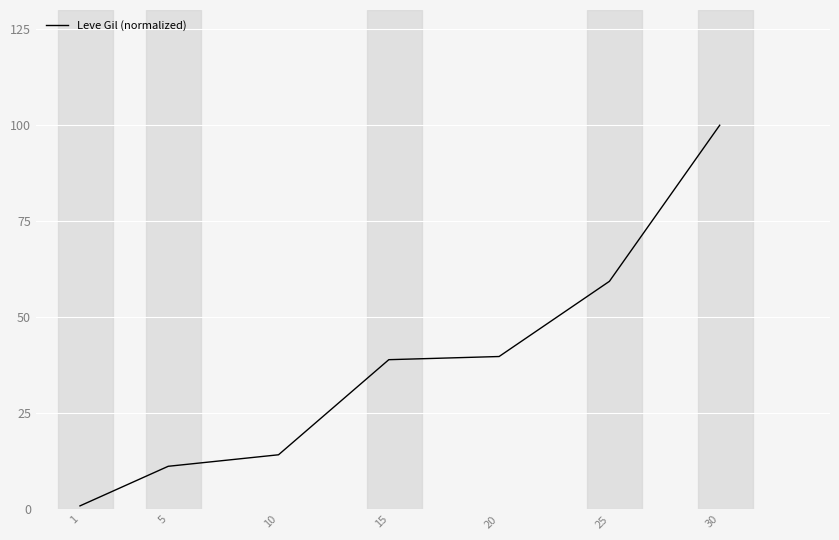

How many lines are shown in the chart?

1